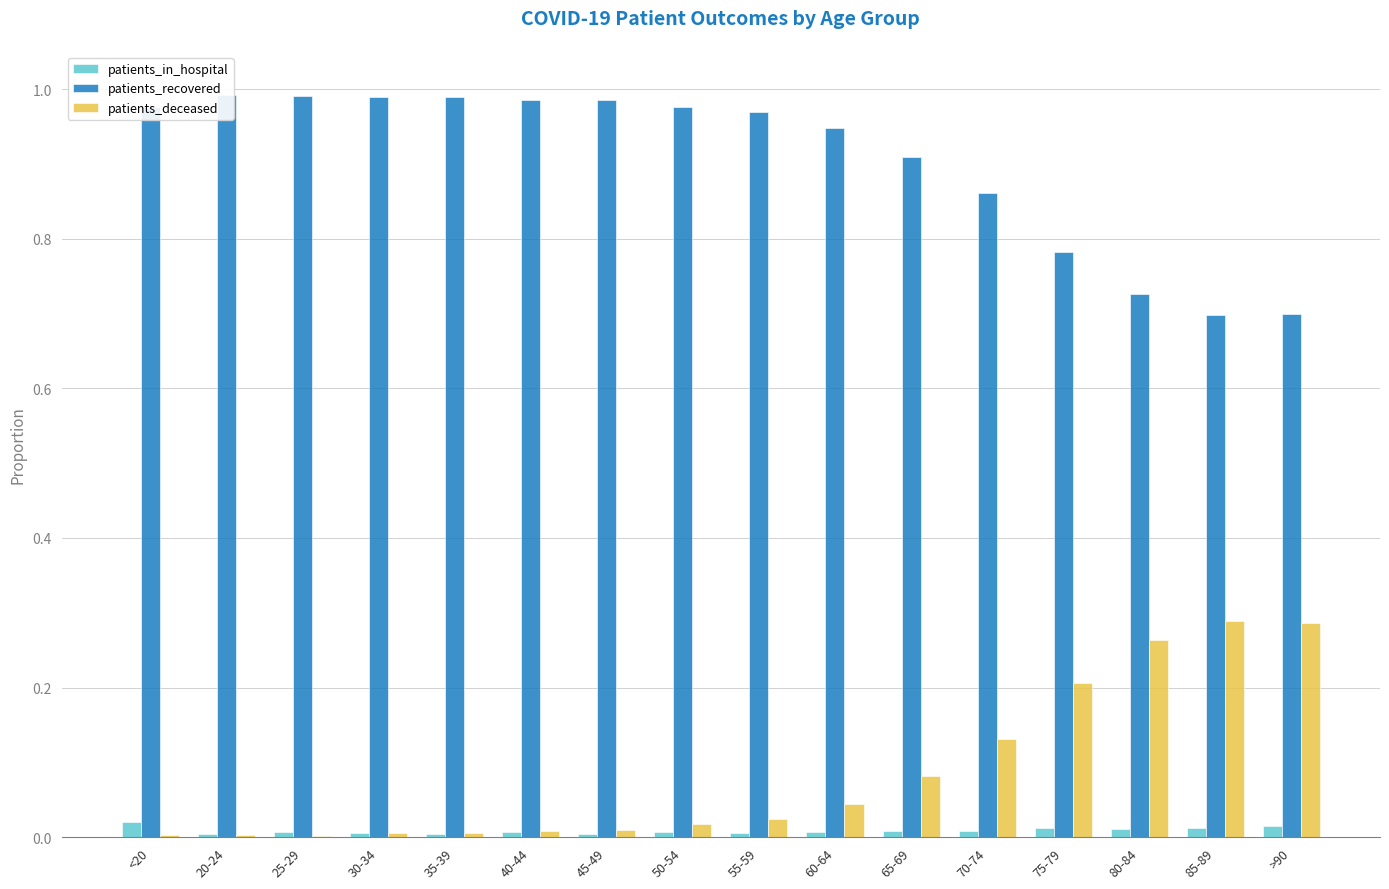

Rank the series at 40-44 from lowest to highest value.

patients_in_hospital, patients_deceased, patients_recovered